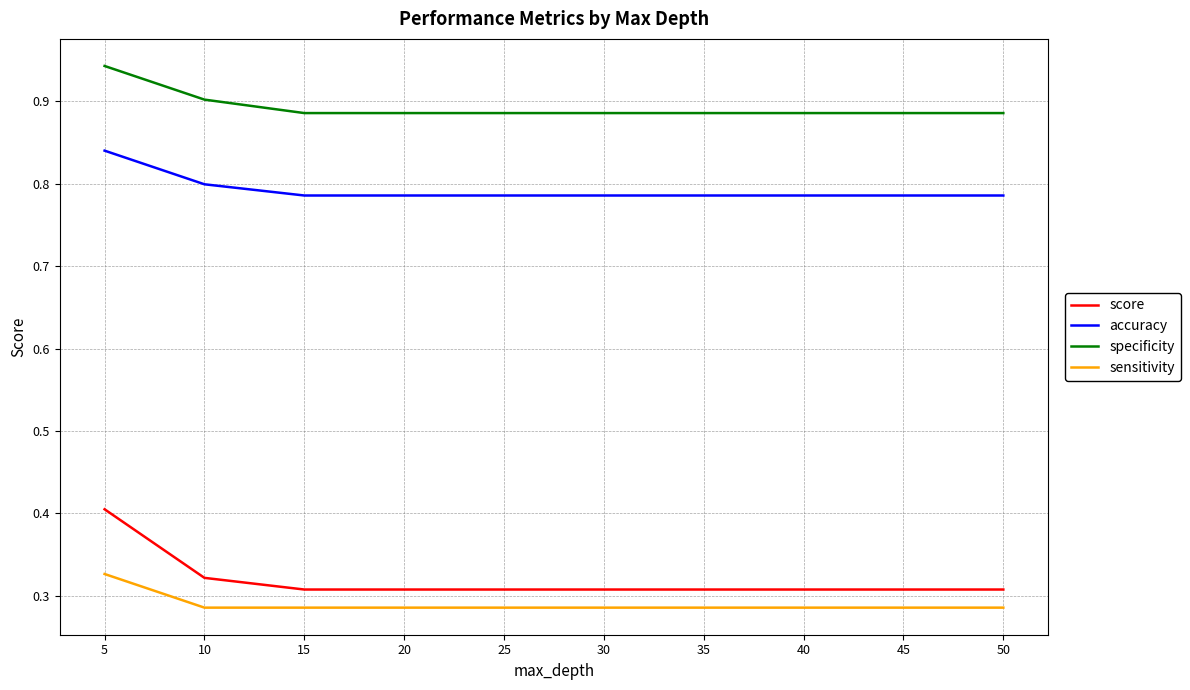

What is the total value across all series at 15?

2.3